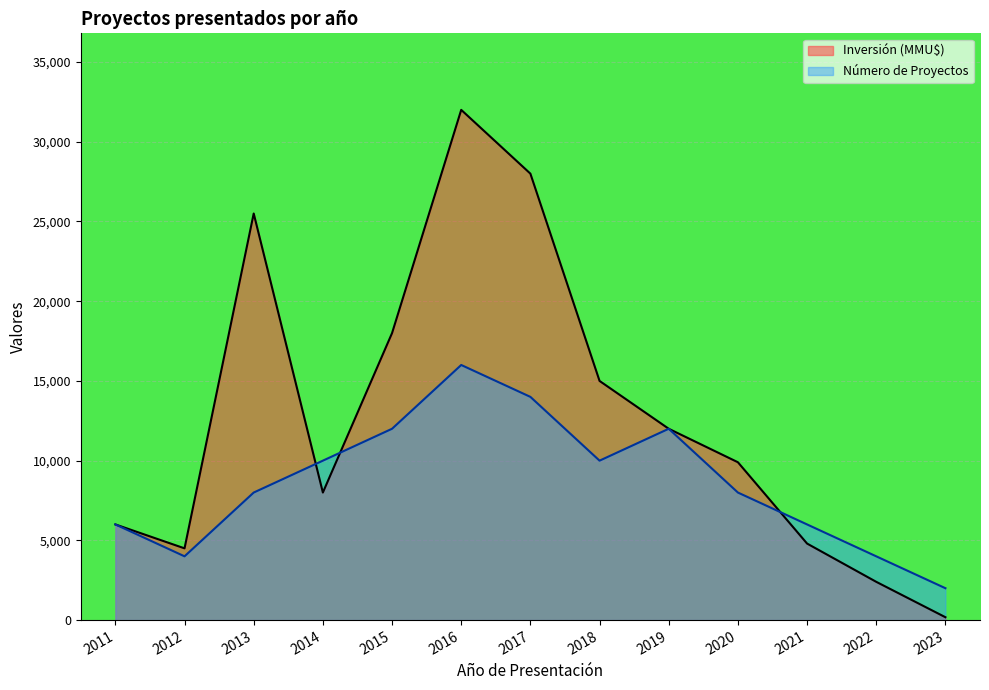

Which series changed the most between 2015 and 2019?

Inversión (MMU$)